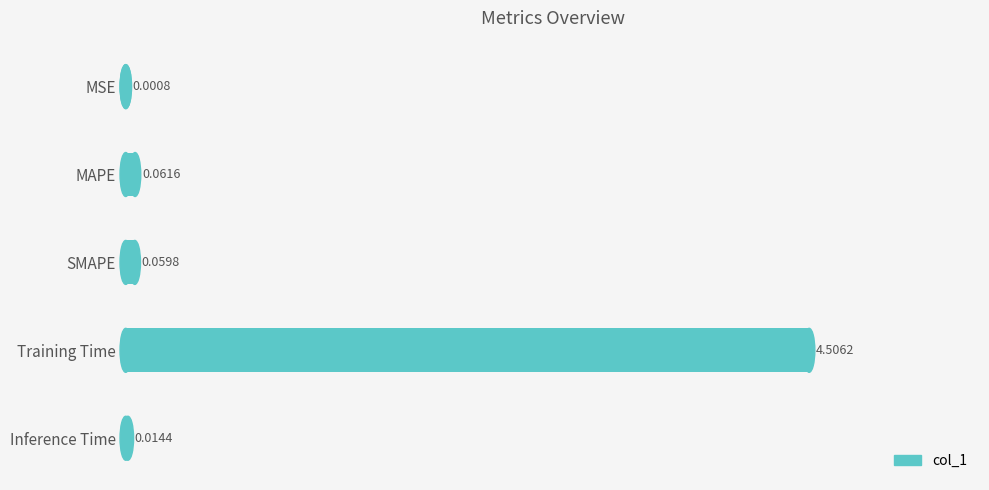

Which category has the highest value across all series?

Training Time